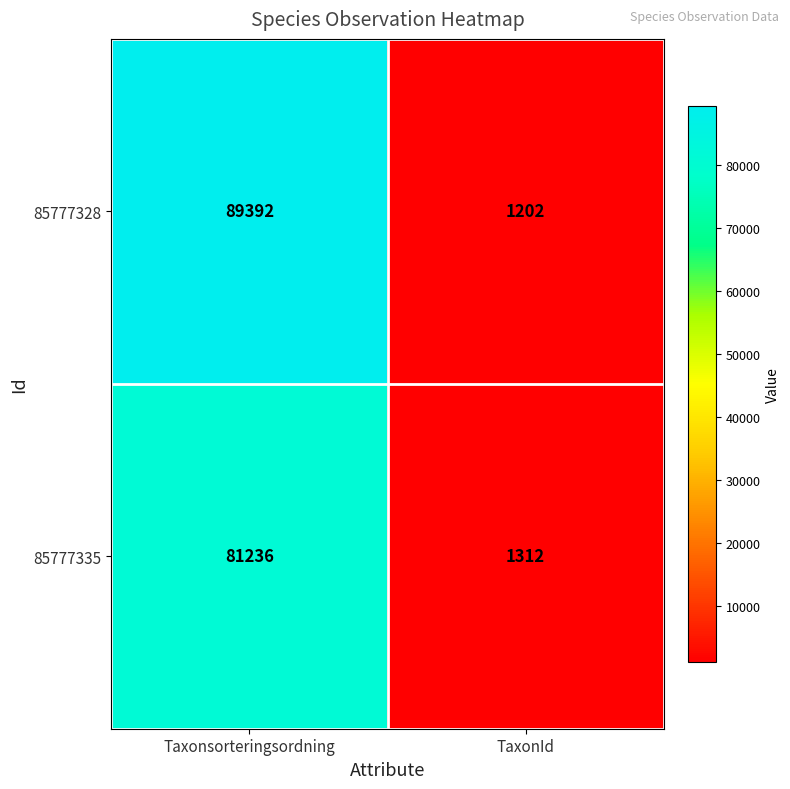

At which category is the sum across all series the highest?

Taxonsorteringsordning